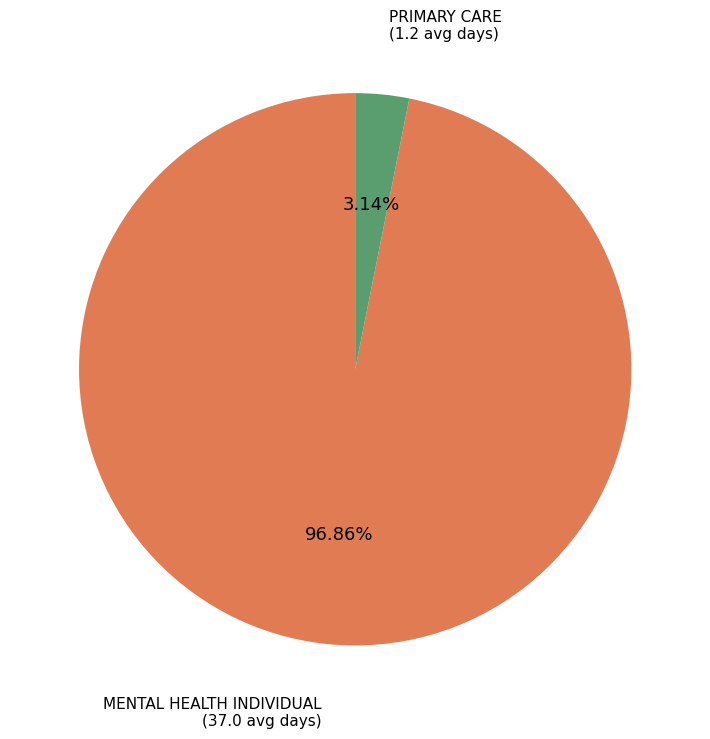

Does any single category account for the majority?

Yes